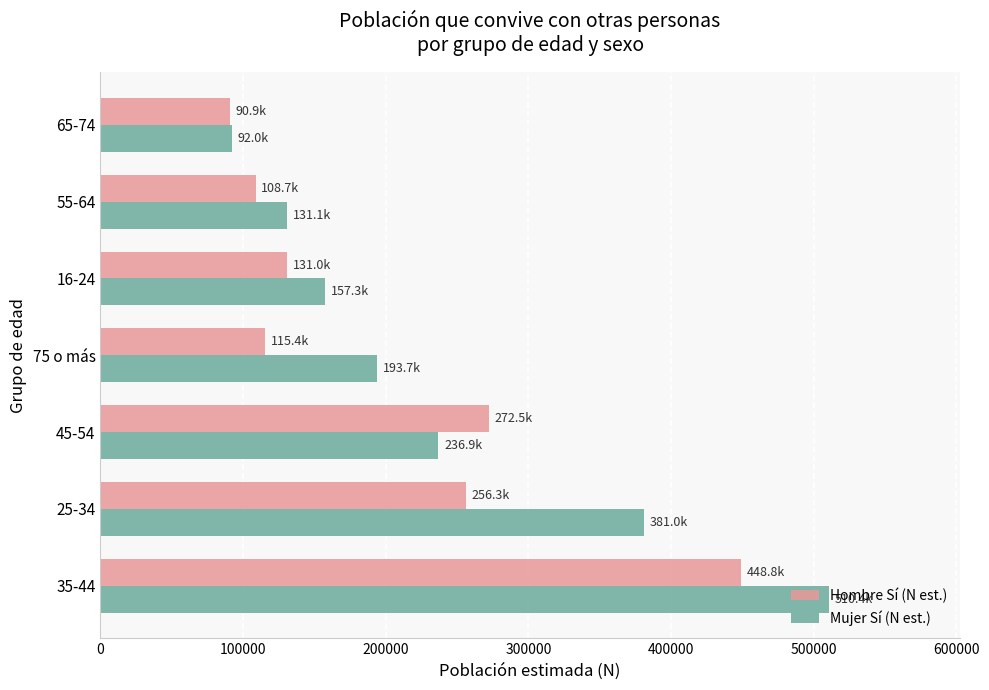

What is the average value of the Mujer Sí (N est.) series?

243207